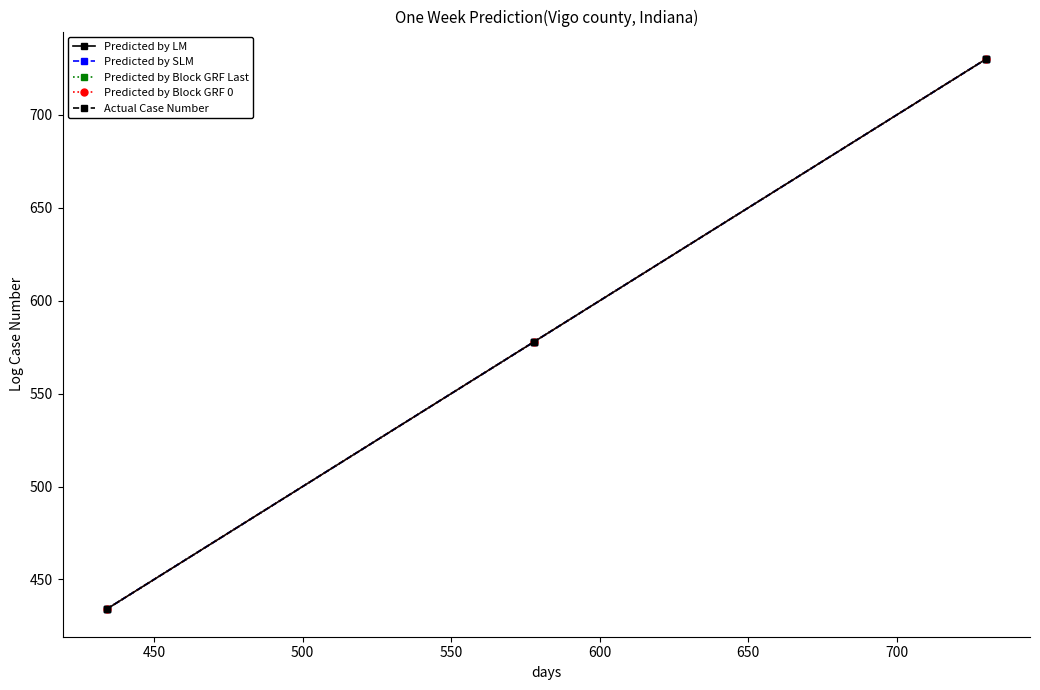

Does the chart display data point markers on the line(s)?

Yes